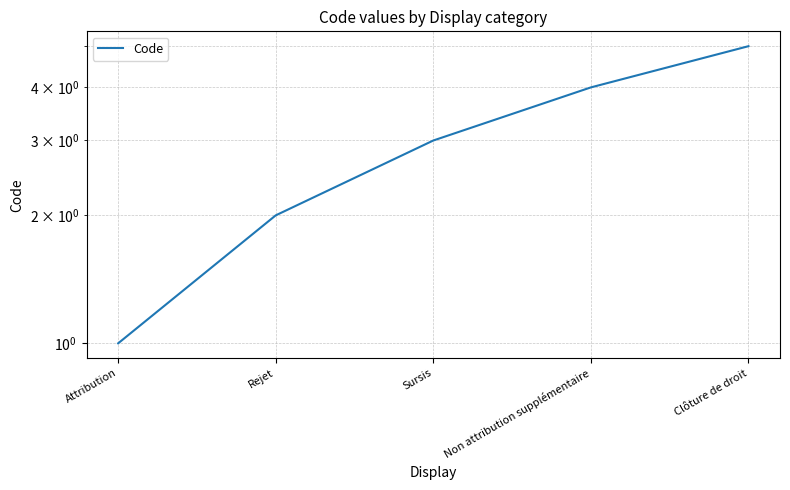

What is the difference between the maximum and minimum values?

4